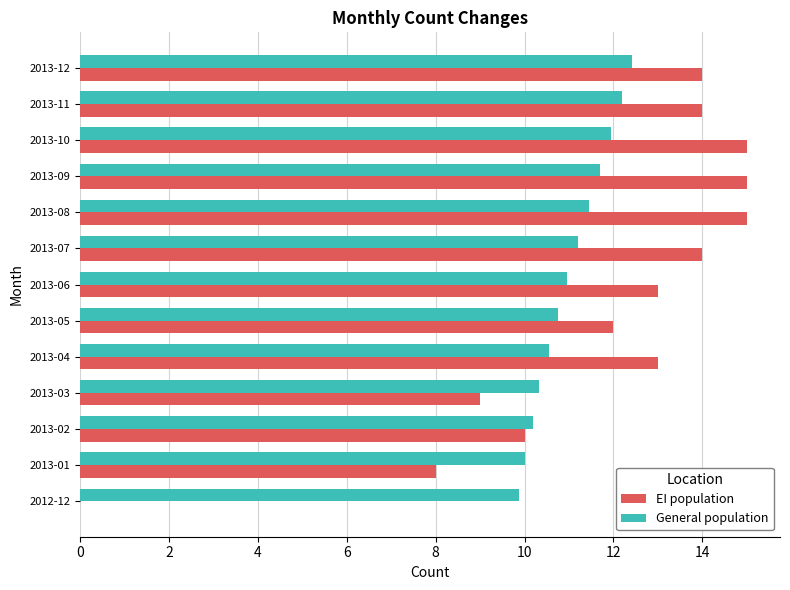

Is it true that General population equals 11.4 at 2013-08?

True